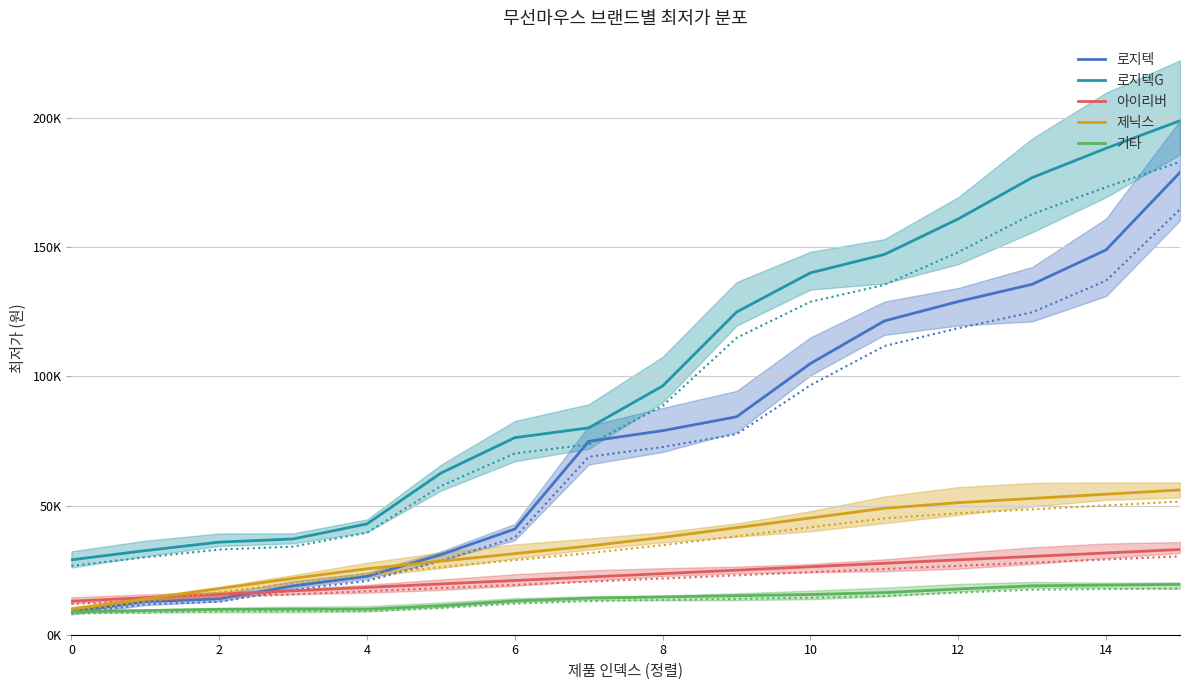

How many times do 제닉스 and 아이리버 cross each other?

1